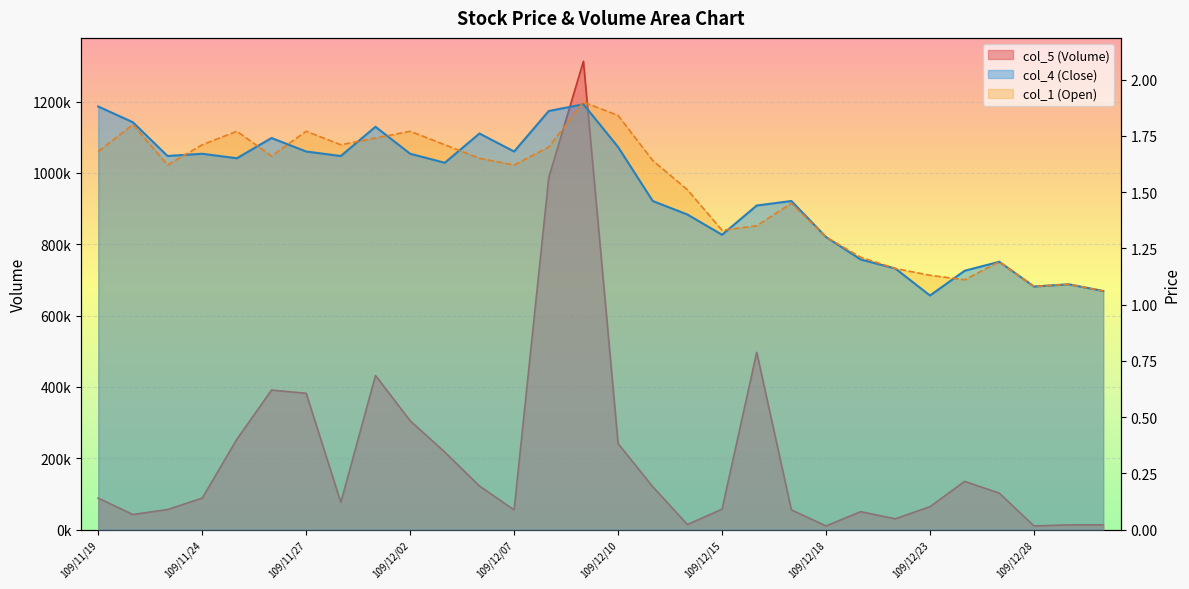

Rank the categories by col_4 (Close) value from lowest to highest.

109/12/23, 109/12/31, 109/12/28, 109/12/30, 109/12/24, 109/12/22, 109/12/25, 109/12/21, 109/12/18, 109/12/15, 109/12/14, 109/12/16, 109/12/11, 109/12/17, 109/12/03, 109/11/25, 109/11/23, 109/11/30, 109/11/24, 109/12/02, 109/11/27, 109/12/07, 109/12/10, 109/11/26, 109/12/04, 109/12/01, 109/11/20, 109/12/08, 109/11/19, 109/12/09